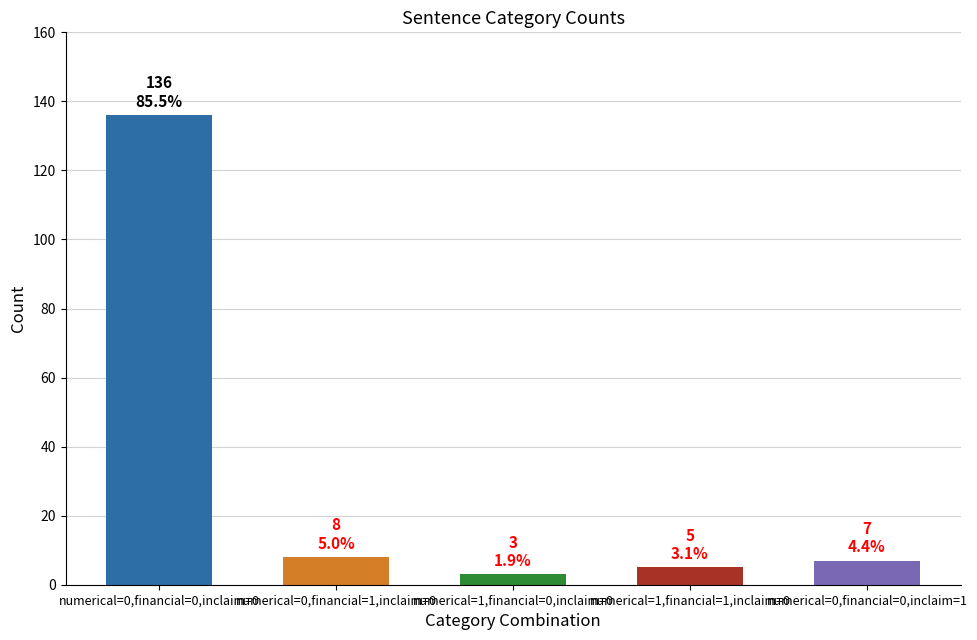

What is the change in value from numerical=0,financial=0,inclaim=0 to numerical=0,financial=1,inclaim=0?

-128